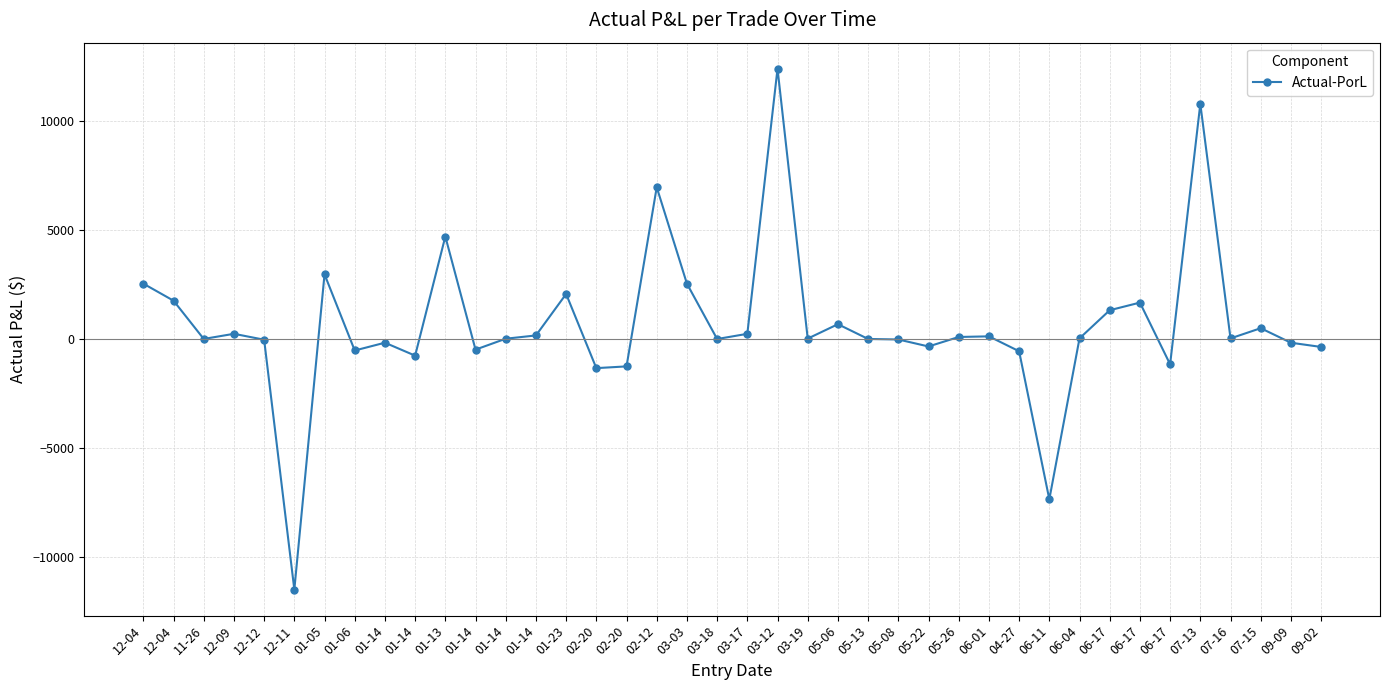

Reading left to right, extract all data points from this chart.

12-04=2535.3	12-04=1754.2	11-26=0.0	12-09=235.6	12-12=-35.1	12-11=-11491.5	01-05=2962.6	01-06=-529.7	01-14=-172.0	01-14=-765.3	01-13=4696.2	01-14=-489.2	01-14=10.6	01-14=160.6	01-23=2061.9	02-20=-1338.2	02-20=-1258.2	02-12=6955.2	03-03=2533.4	03-18=-3.5	03-17=234.9	03-12=12389.5	03-19=15.6	05-06=676.1	05-13=-1.1	05-08=-24.5	05-22=-345.3	05-26=90.2	06-01=118.8	04-27=-563.5	06-11=-7353.5	06-04=26.4	06-17=1316.9	06-17=1666.3	06-17=-1163.5	07-13=10779.6	07-16=25.0	07-15=492.4	09-09=-173.5	09-02=-367.0